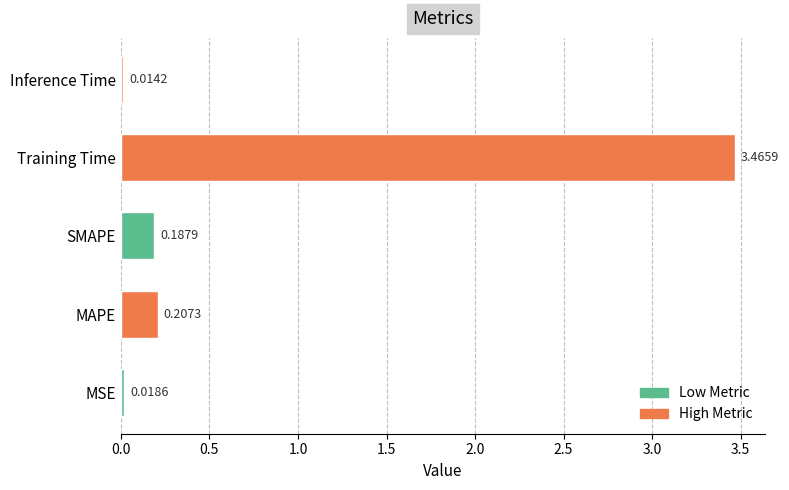

How many bars are there in total?

5